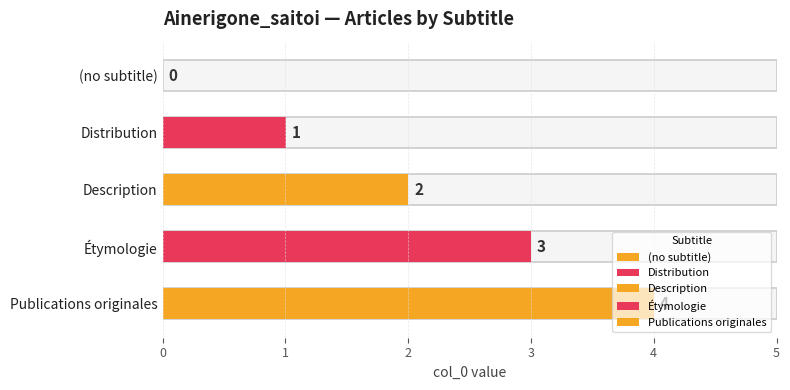

True or false: the data shows 0 at (no subtitle).

True